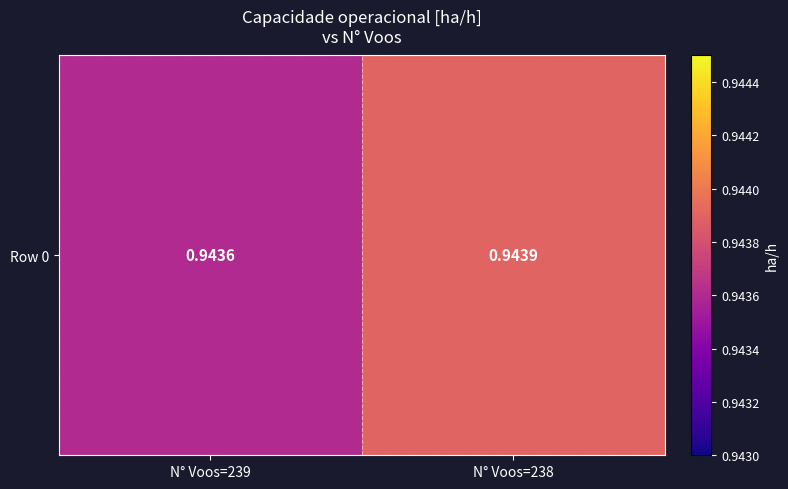

What is the sum of the values at N° Voos=239 and N° Voos=238?

1.9